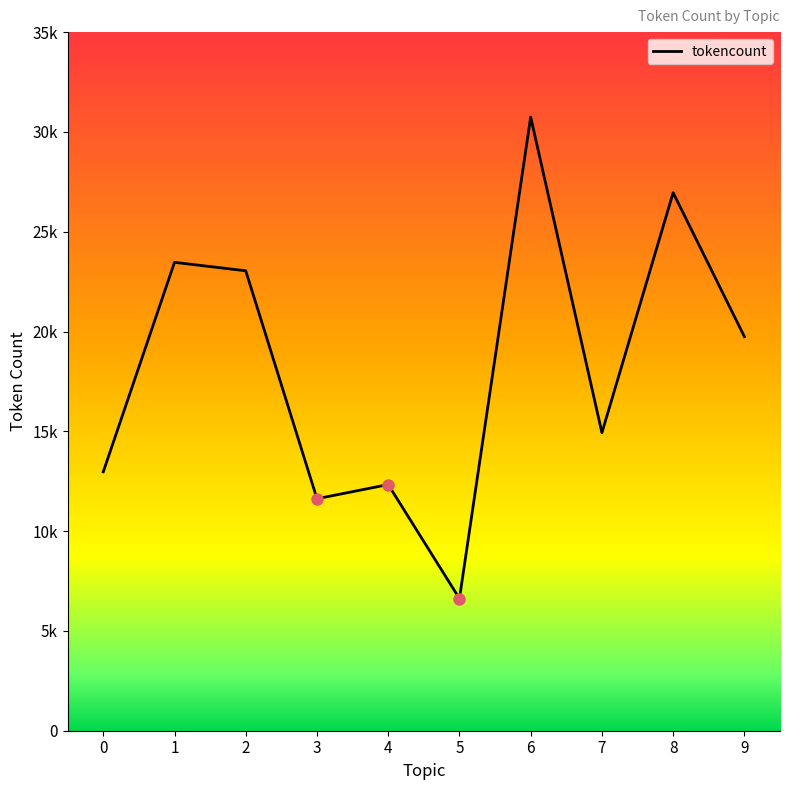

Does the chart have visible grid lines?

No